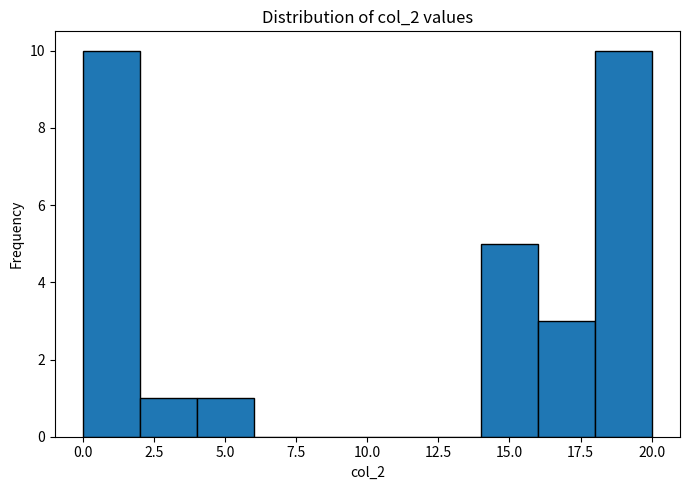

What is the height of the bar covering 18 to 20 on the x-axis? The values are not printed on the chart, so give them approximately, as read against the axis.

10